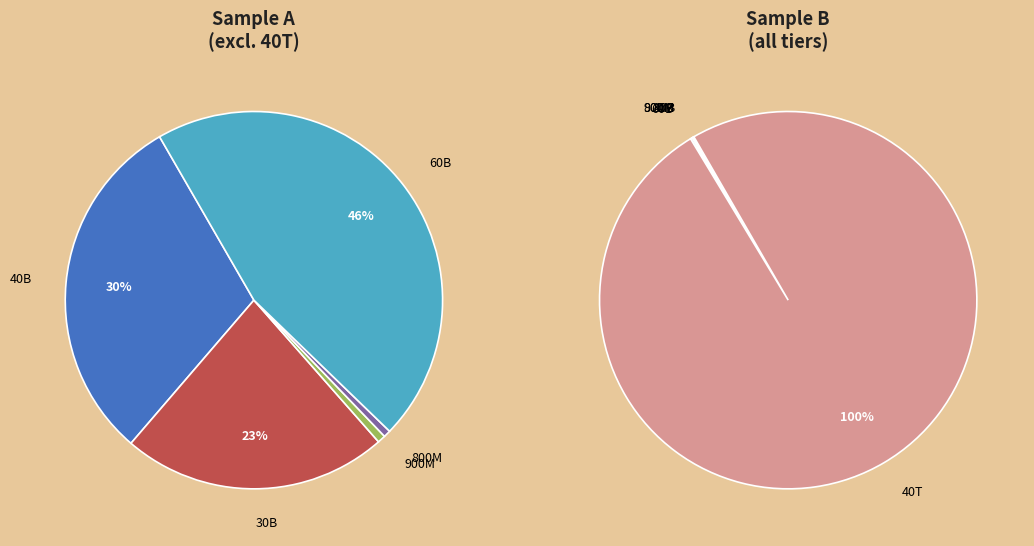

What is the largest slice in the pie chart?

40000000000000